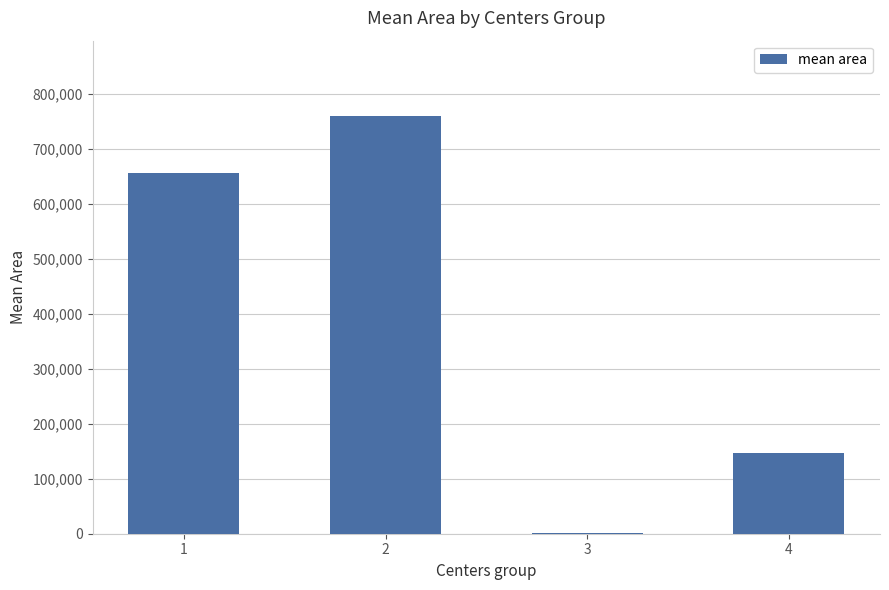

What is the average value?

390910.5